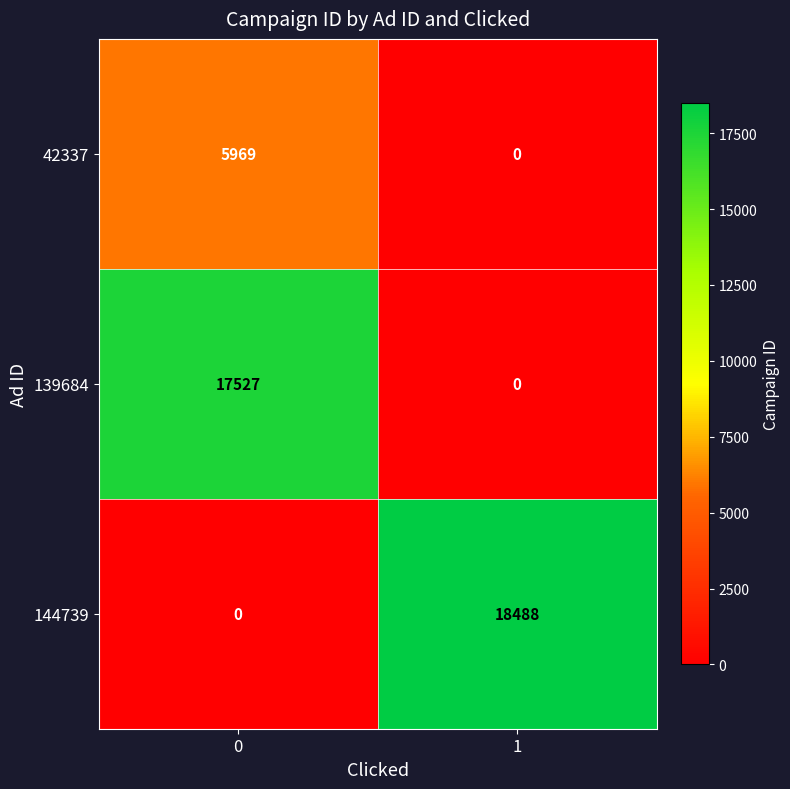

The 144739 series shows 0 at 0. True or false?

True